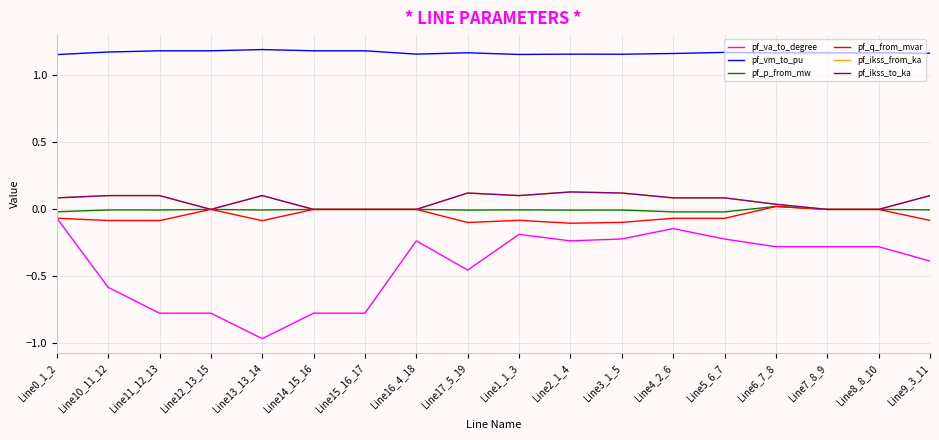

Where is the first local maximum for pf_ikss_to_ka?

Line11_12_13